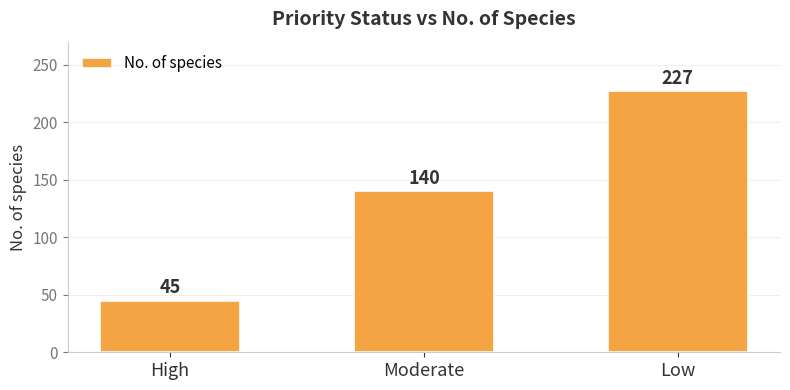

What is the label of the 3rd bar from the left?

Low